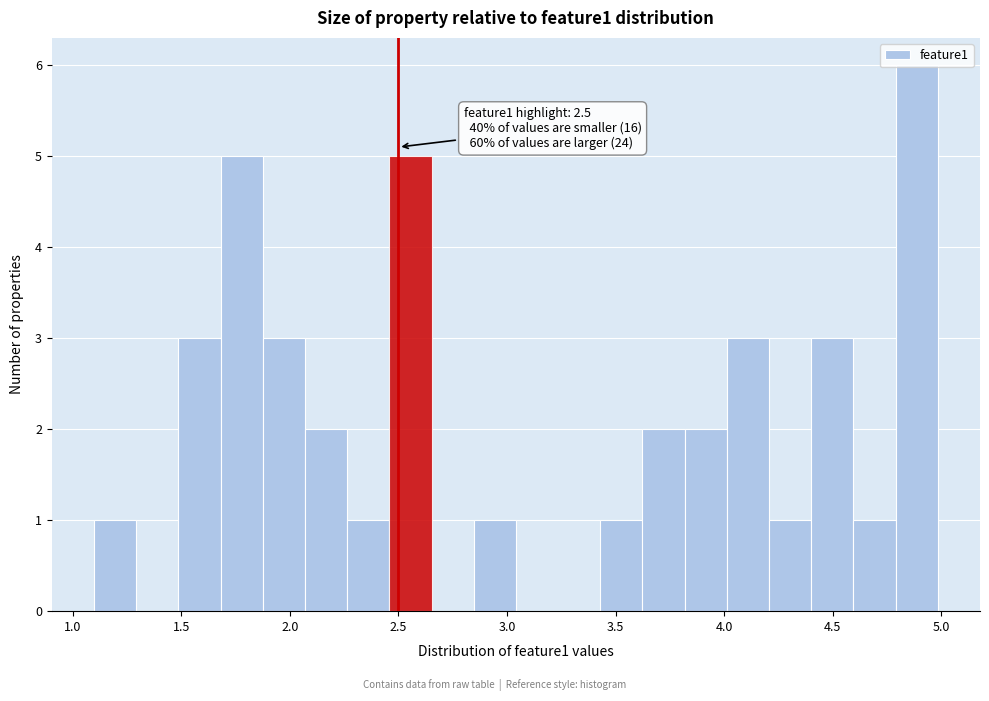

Read against the x-axis, roughly where is the centre of the tallest bar?

4.90